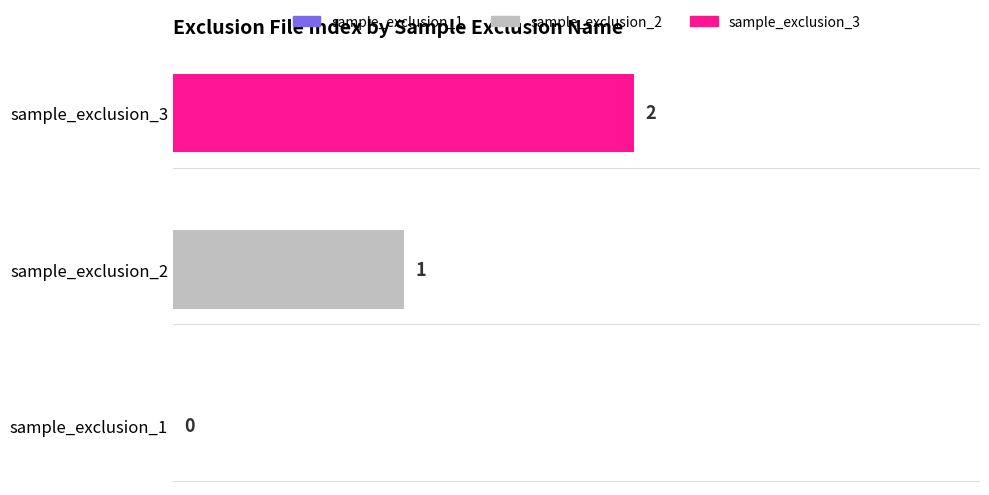

Rank the series by their maximum value, from highest to lowest.

sample_exclusion_3, sample_exclusion_2